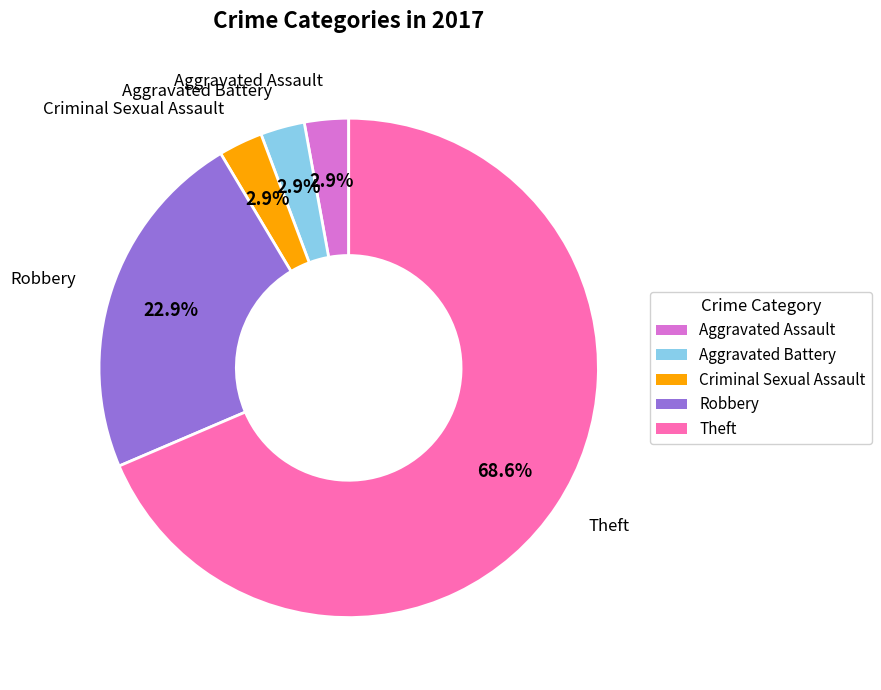

To the nearest percent, what is the average slice percentage?

20%